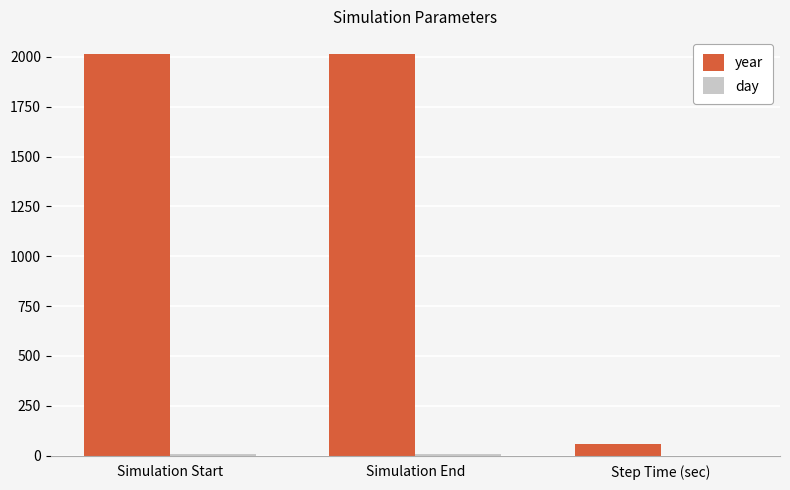

The value of year at Simulation End is 3230. True or false?

False